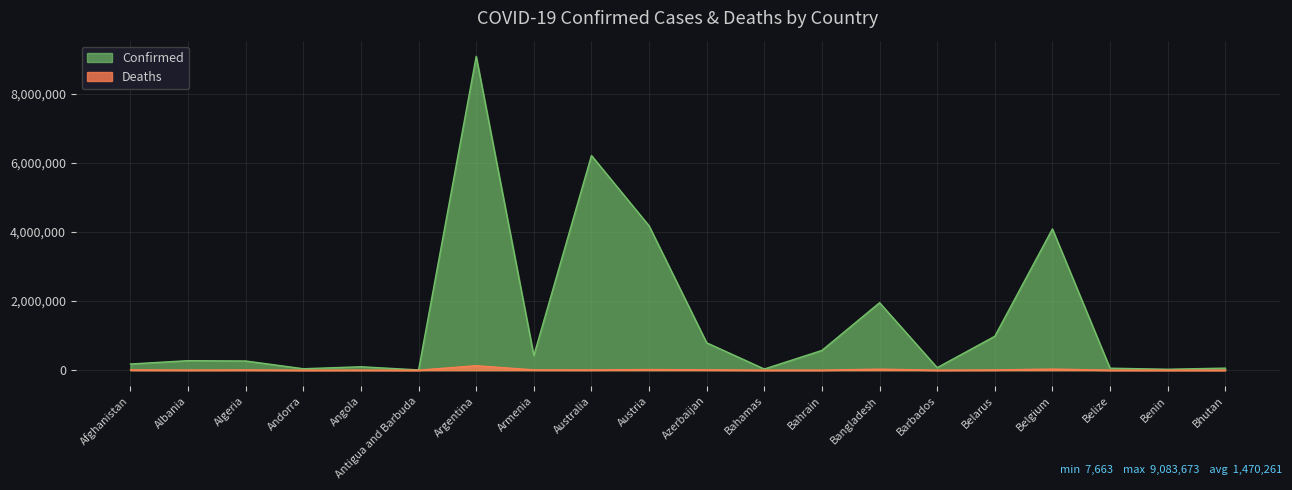

What is the difference between the second highest and minimum values in the Deaths series?

31531